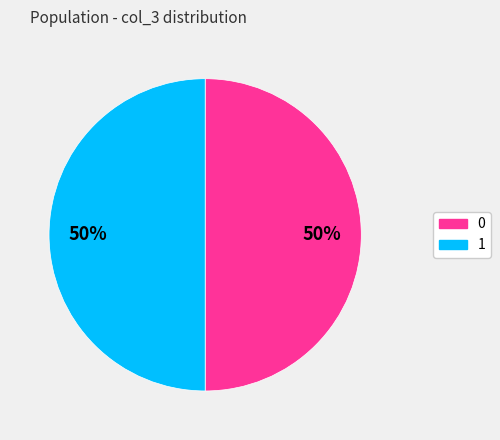

To the nearest percent, what is the difference between the 1 and 0 slice percentages?

0%